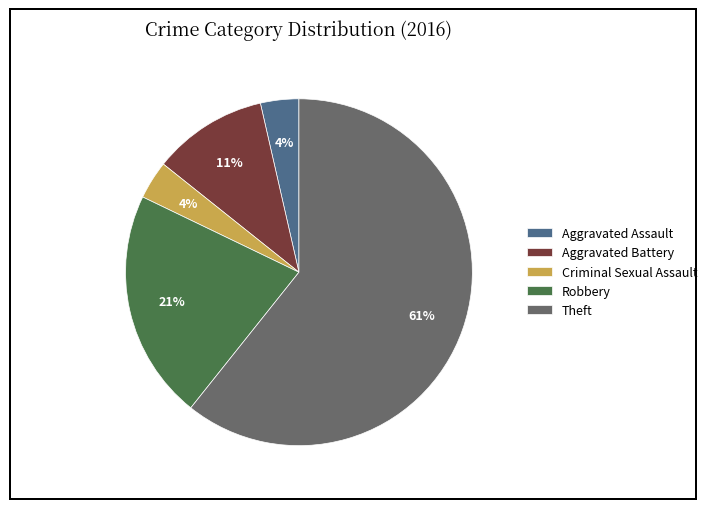

Which has a higher value, Aggravated Battery or Theft?

Theft